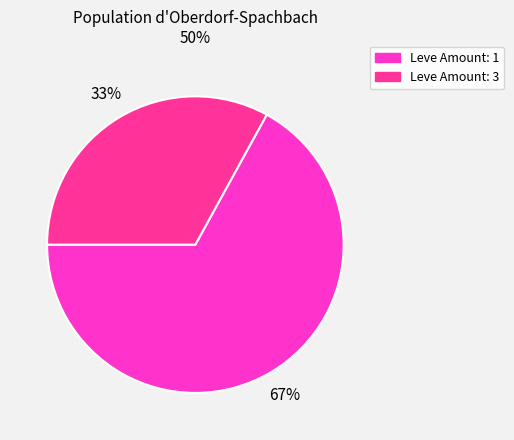

To the nearest percent, what is the average slice percentage?

50%